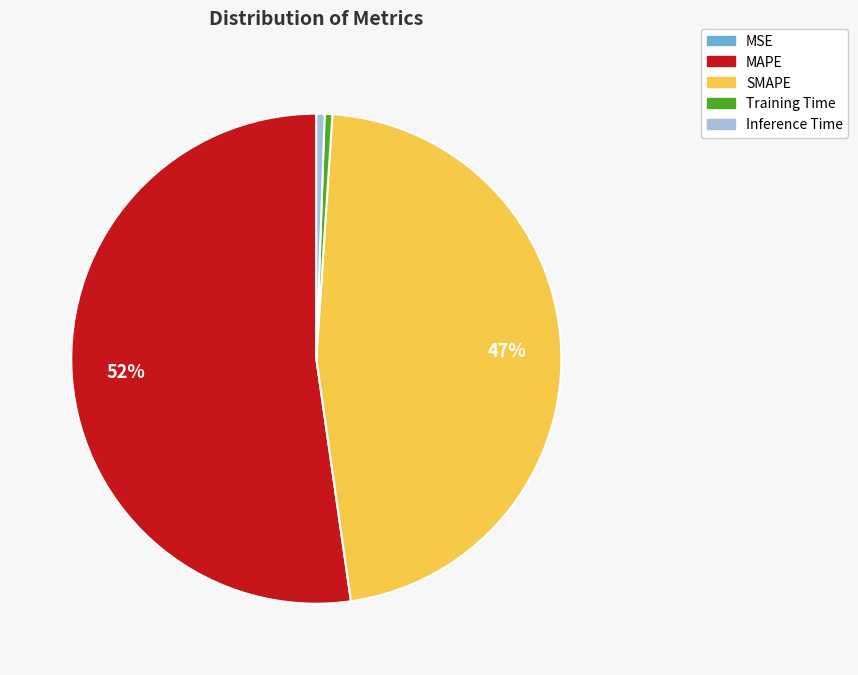

Does any single category account for the majority?

Yes